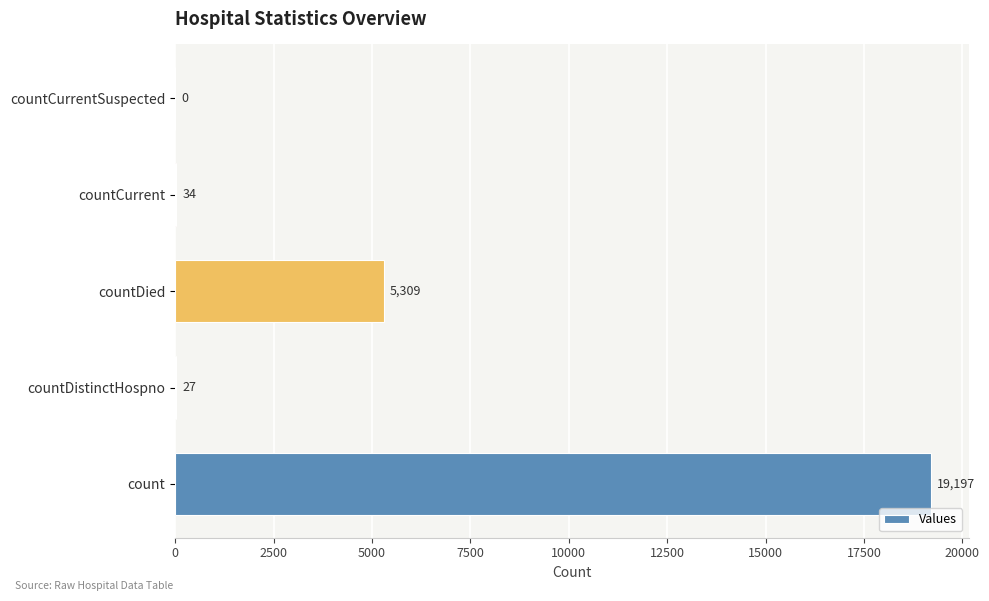

Is it true that the value at countCurrent is 34?

True